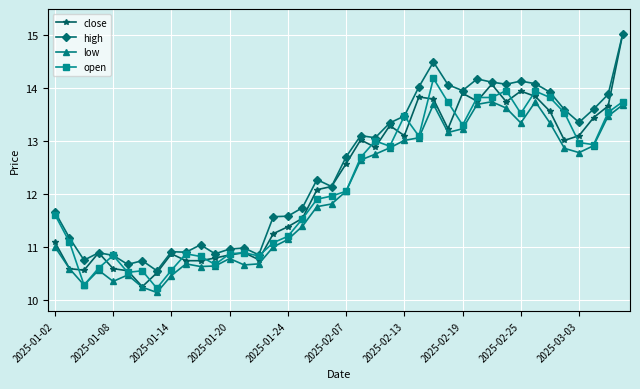

In low, how many points are lower than both neighbors (excluding endpoints)?

8